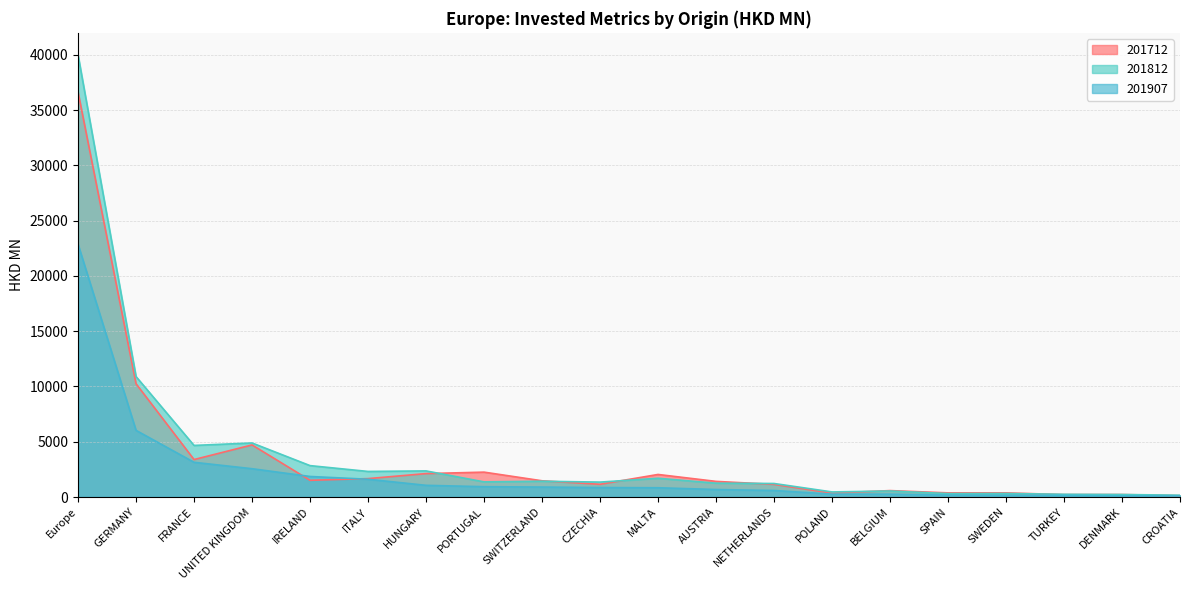

What are all the series names shown in the legend?

201712, 201812, 201907